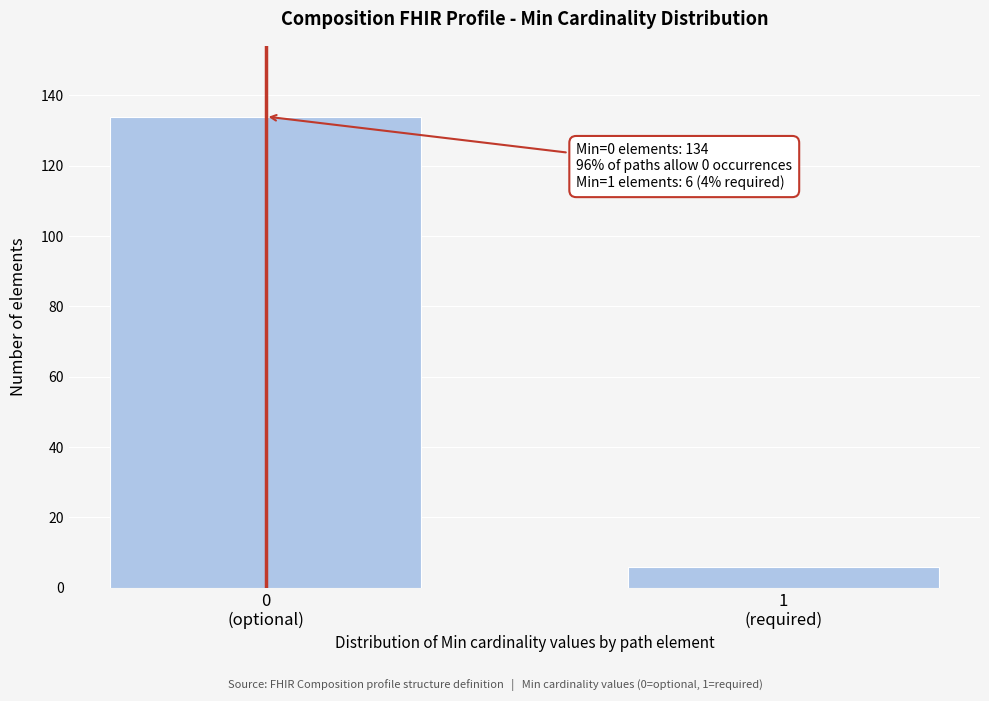

Reading left to right, extract all data points from this chart.

134	6